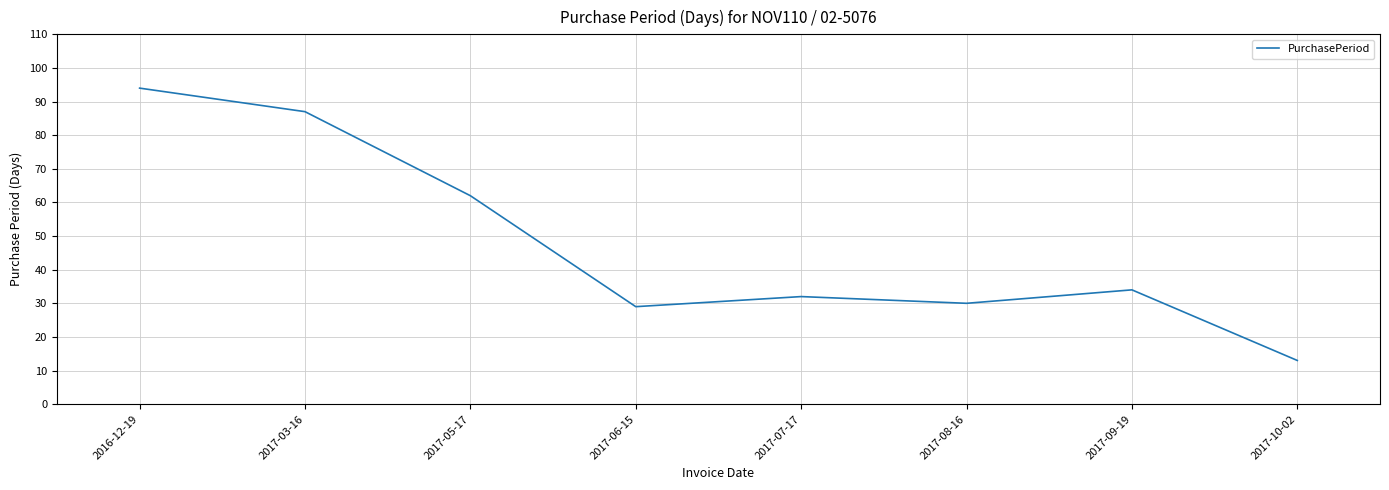

What position from the left is 2017-10-02?

8